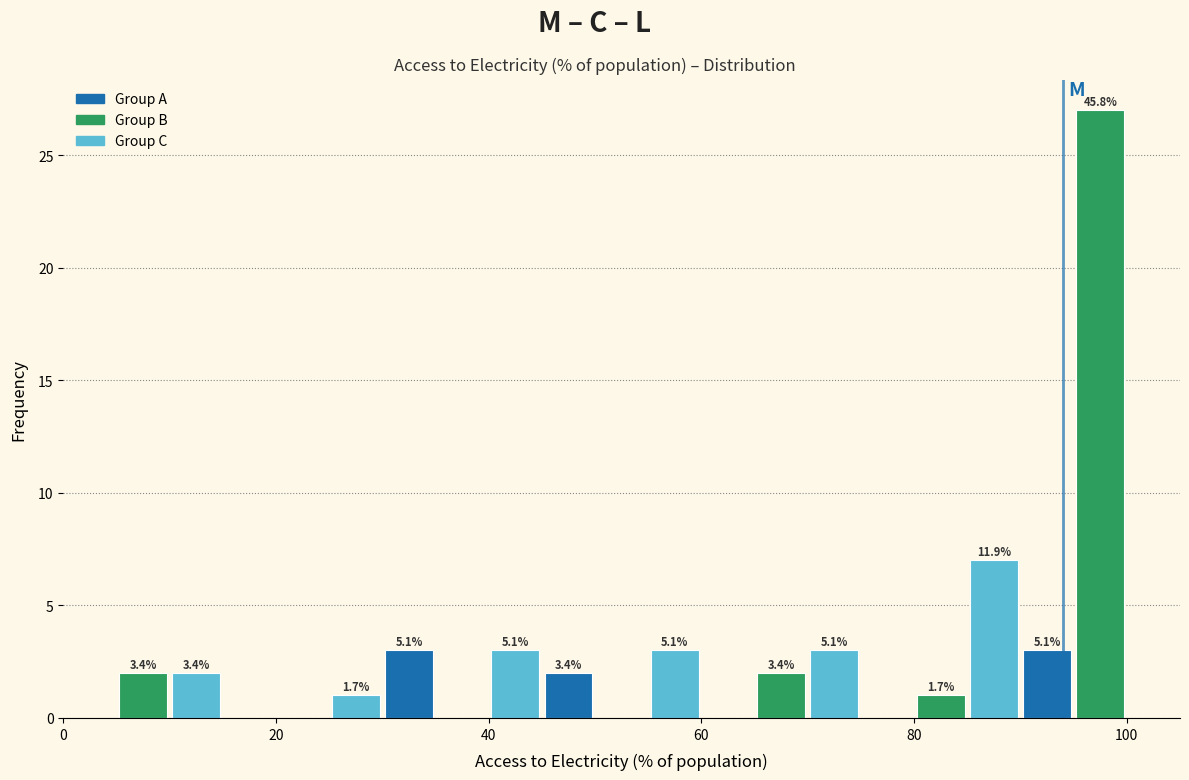

Read against the x-axis, roughly where is the centre of the tallest bar?

98